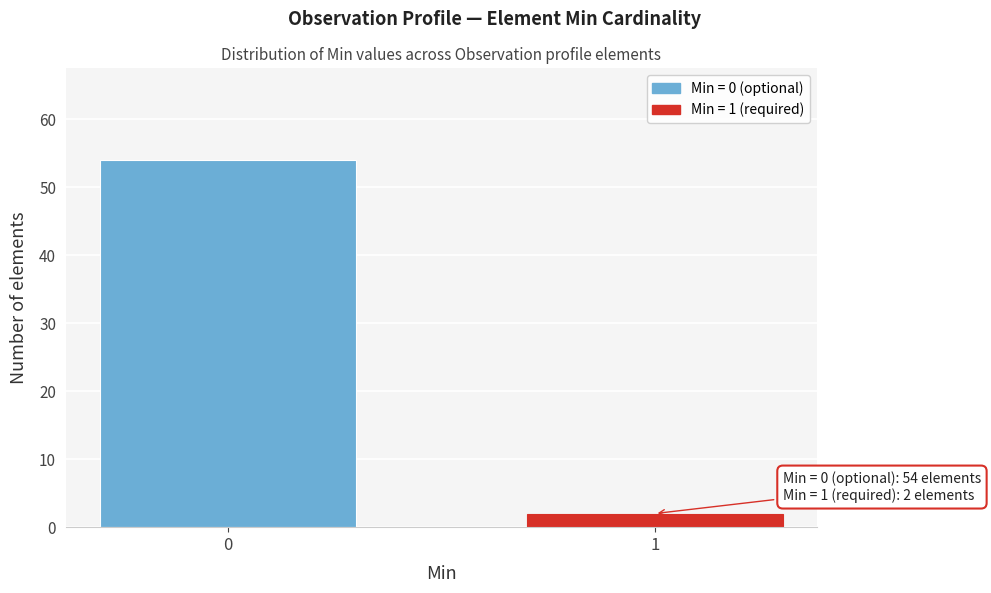

Reading left to right, list all the values displayed in this chart.

54	2